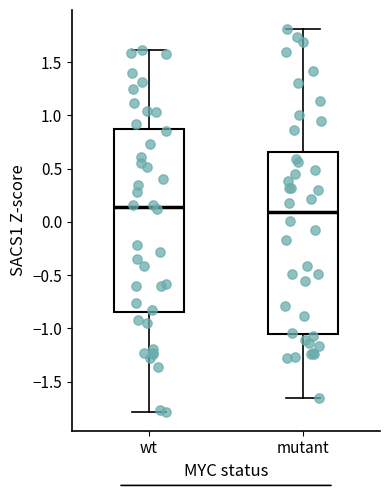

Reading left to right, transcribe this box plot: for each box, give where its median line is, the range the box spans, and where its two whiskers end, as read against the y-axis. The values are not printed on the chart, so give them approximately, as read against the axis.

wt: median 0.15, box -0.85 to 0.85, whiskers -1.80 to 1.60
mutant: median 0.10, box -1.05 to 0.65, whiskers -1.65 to 1.80